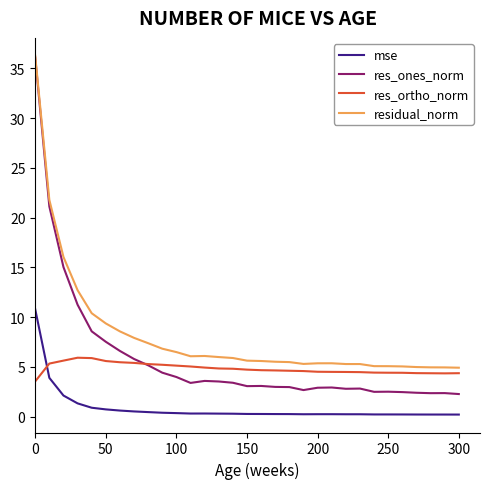

Which series has the largest total across all categories?

residual_norm